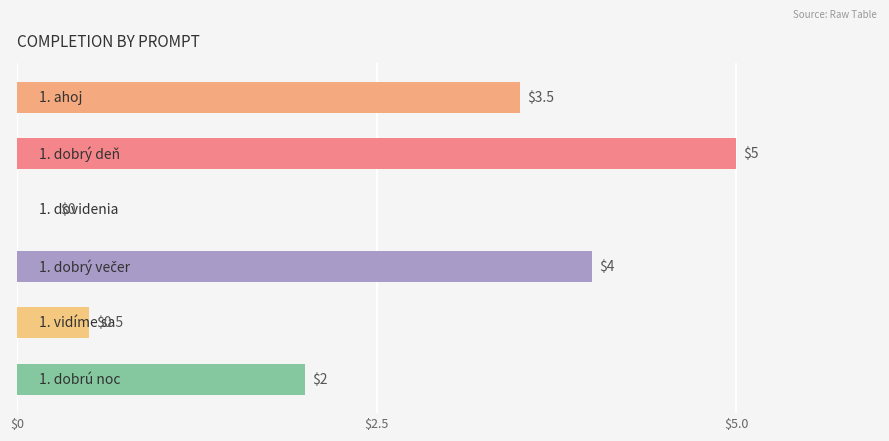

Count the number of values greater than 3.

3